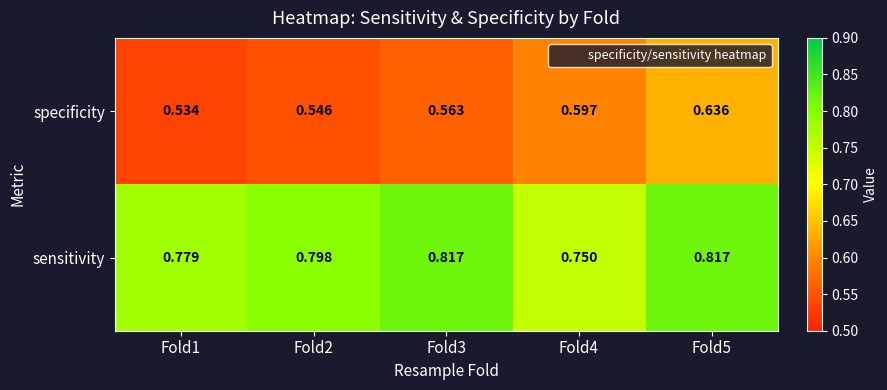

Rank the series by their maximum value, from highest to lowest.

sensitivity, specificity